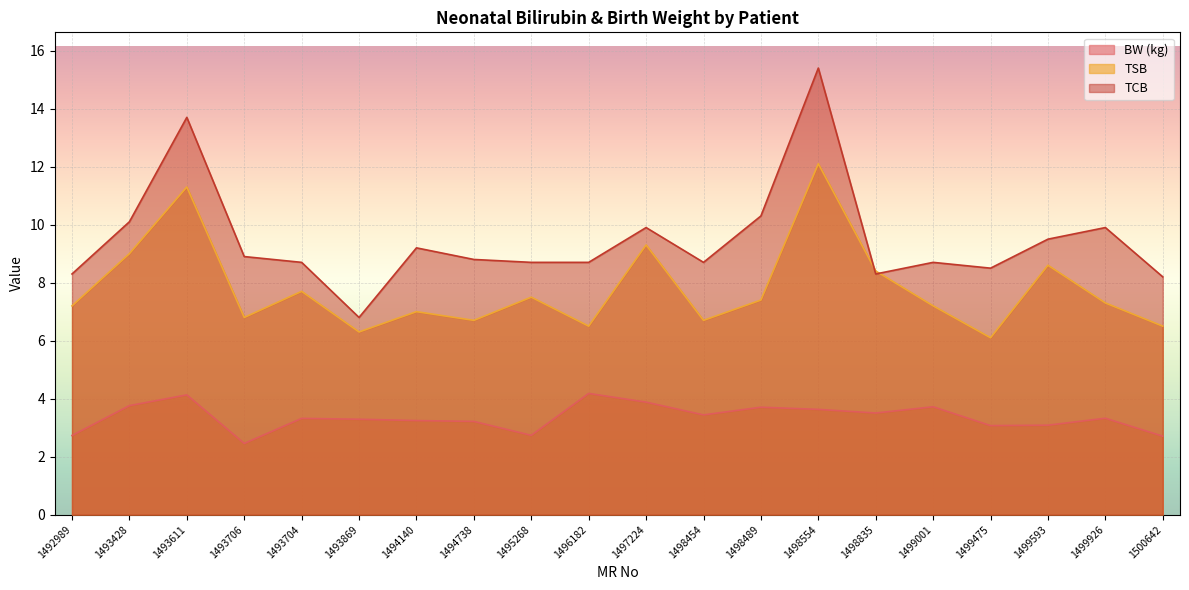

List the series in order of their overall mean, highest first.

TCB, TSB, BW (kg)